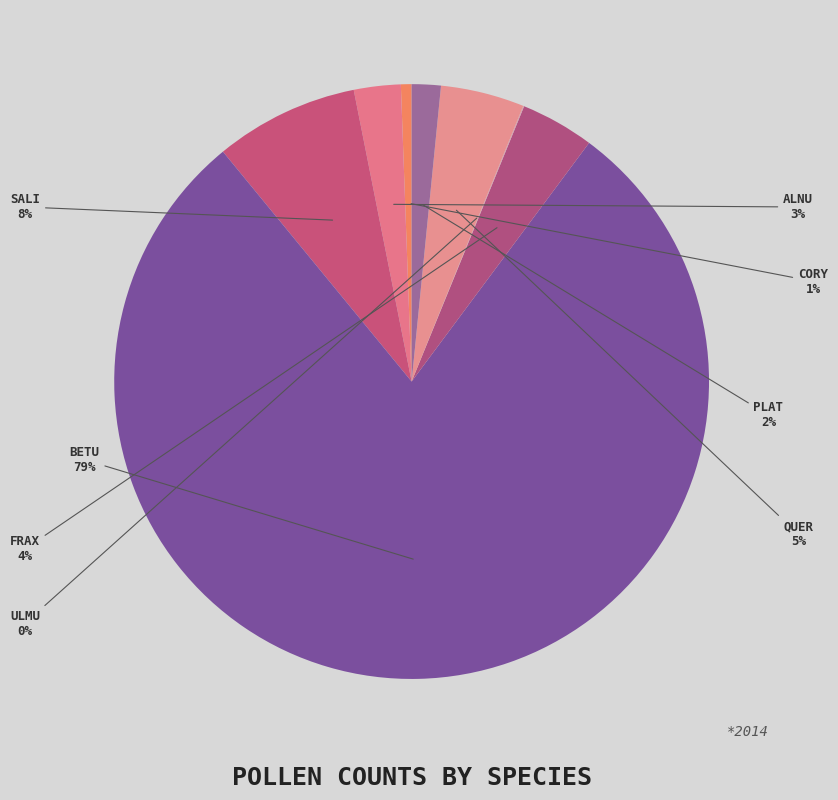

Rank the categories by value from highest to lowest.

Betu, Sali, Quer, Frax, Alnu, Plat, Cory, Ulmu